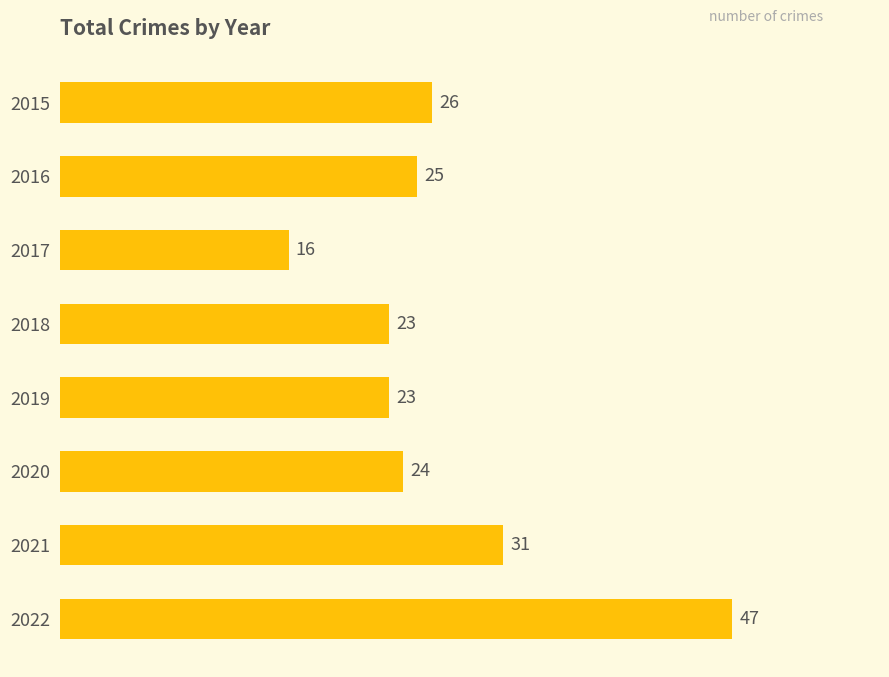

How many bars are there in total?

8